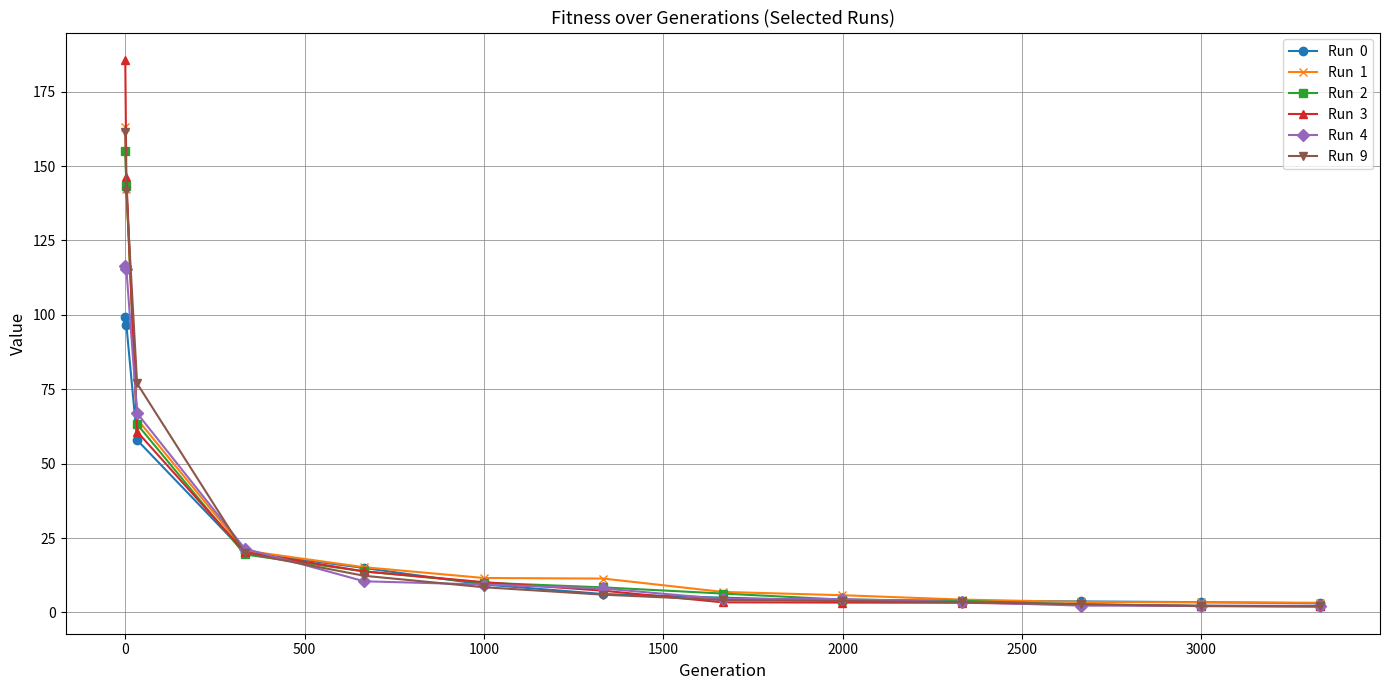

What is the greatest value displayed?

185.7